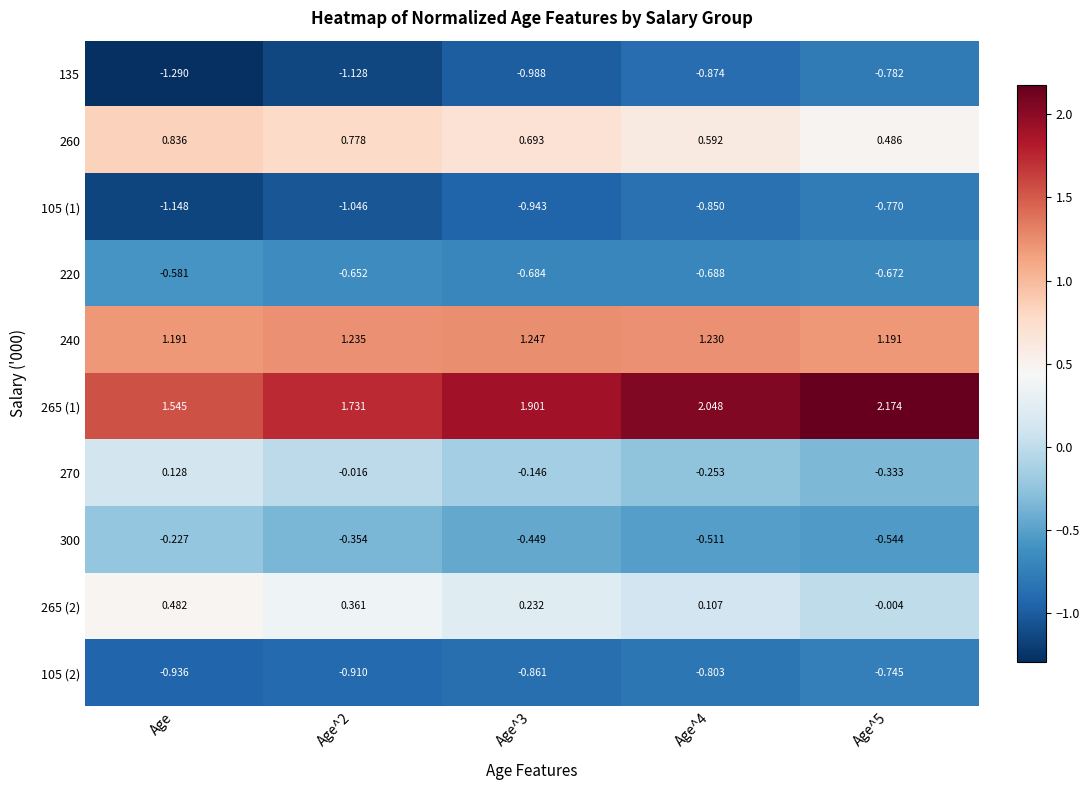

Which category has the lowest value in the 105 (1) series?

Age